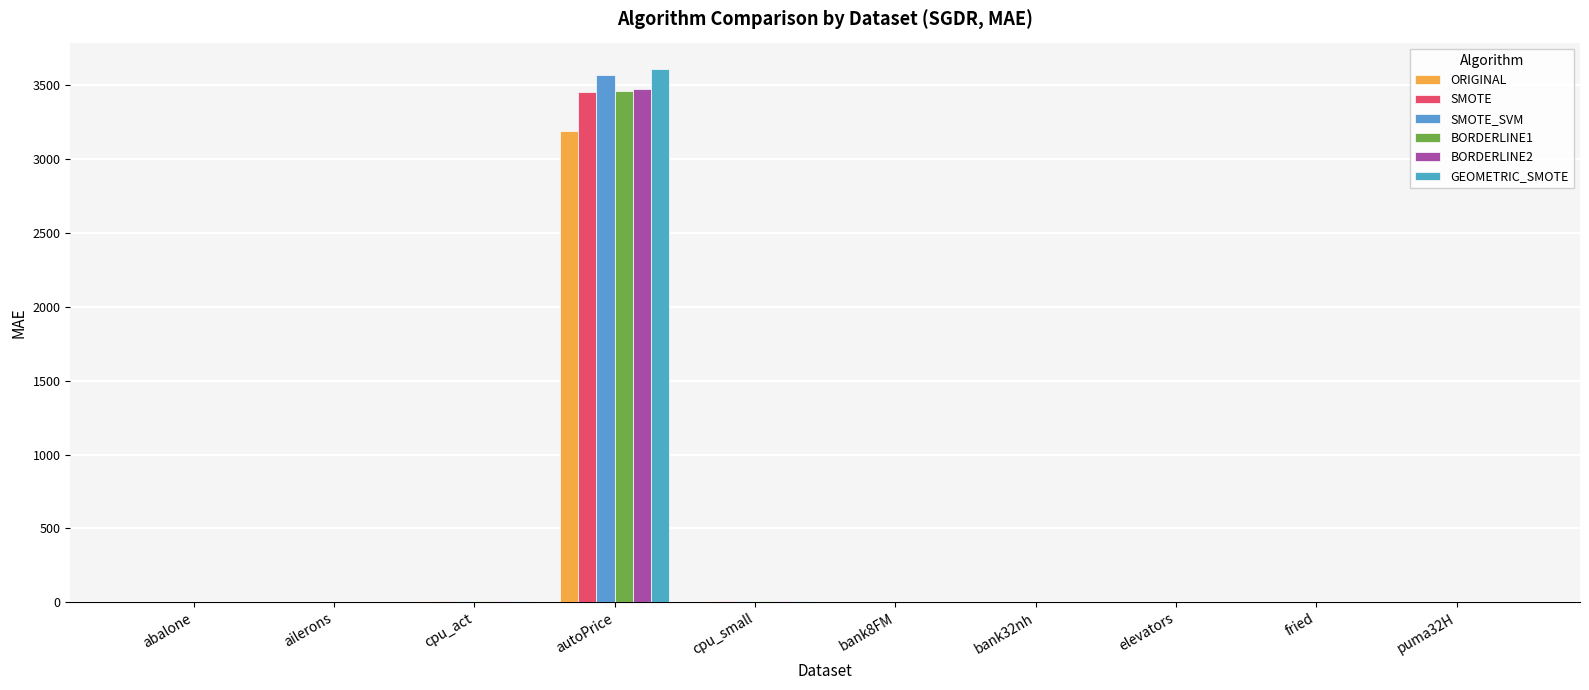

How many categories are shown in the chart?

10